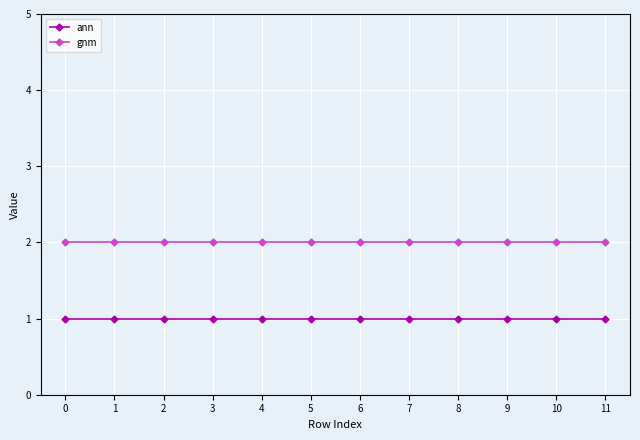

The value of ann at 9 is 2. True or false?

False